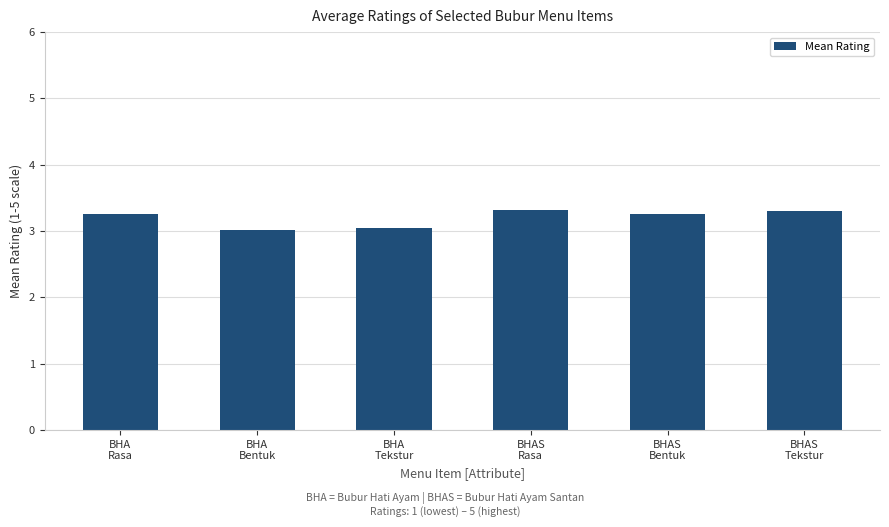

What is the difference between the values at BHAS
Rasa and BHA
Rasa?

0.1